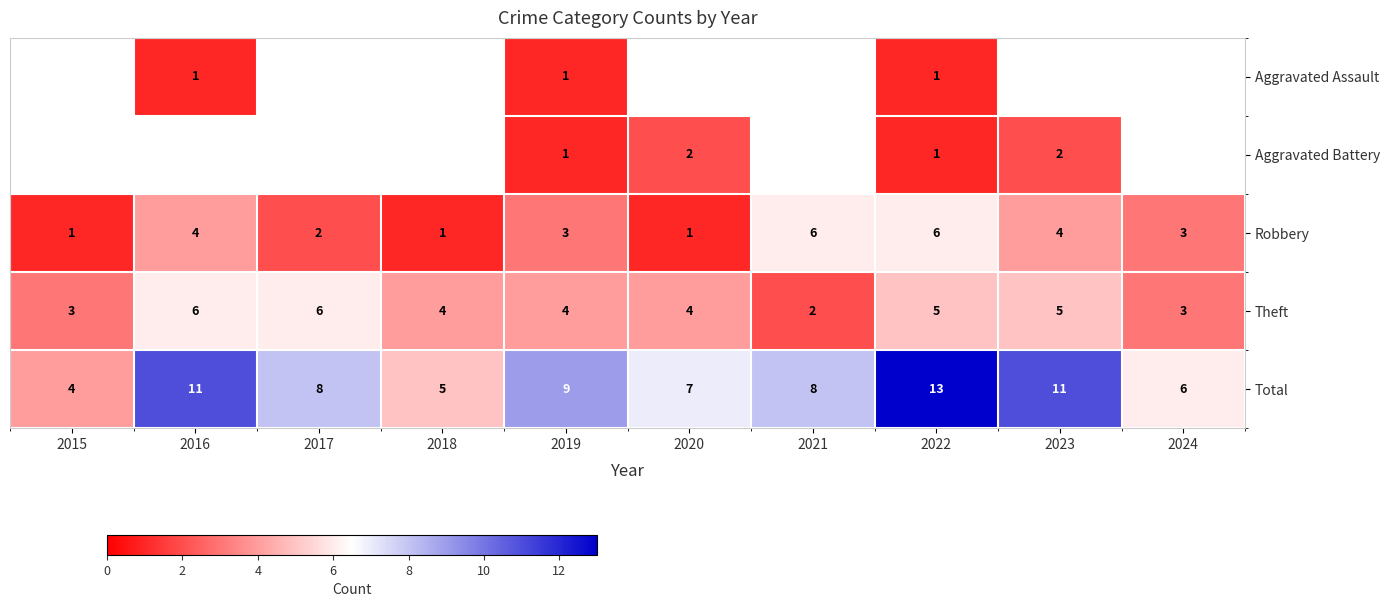

What is the spread (max minus min) of values at 2019?

8